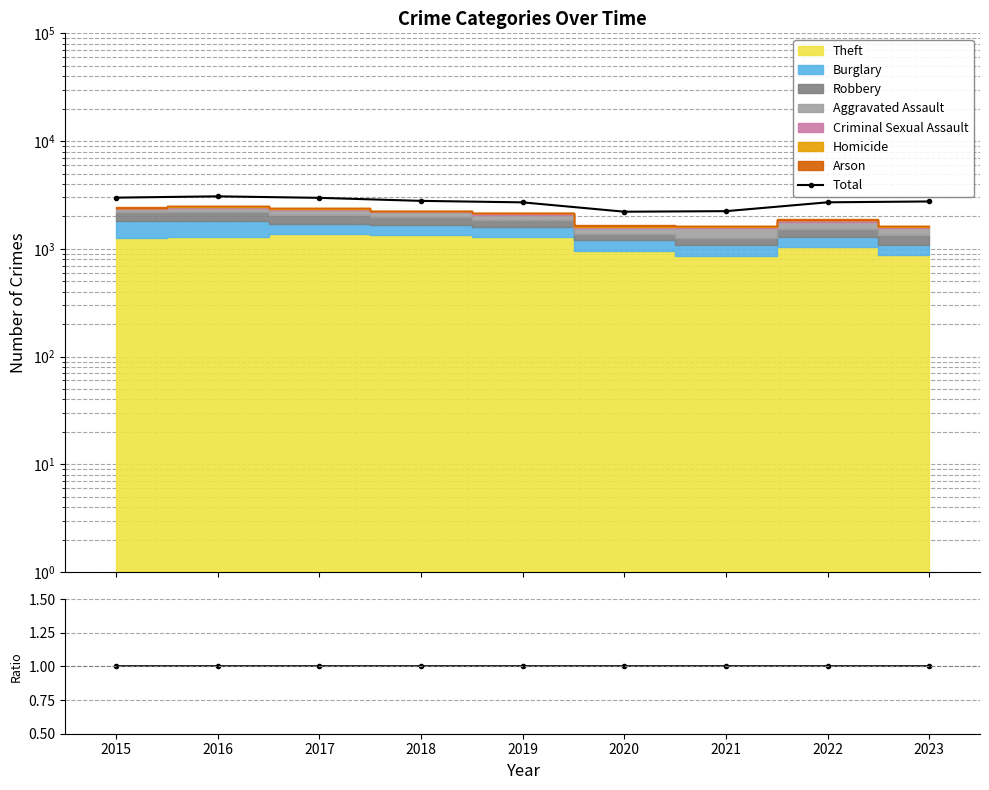

True or false: Total ratio has more than 2 interior local peaks.

False